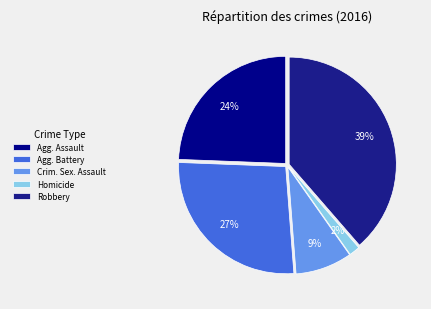

Does any single category account for the majority?

No